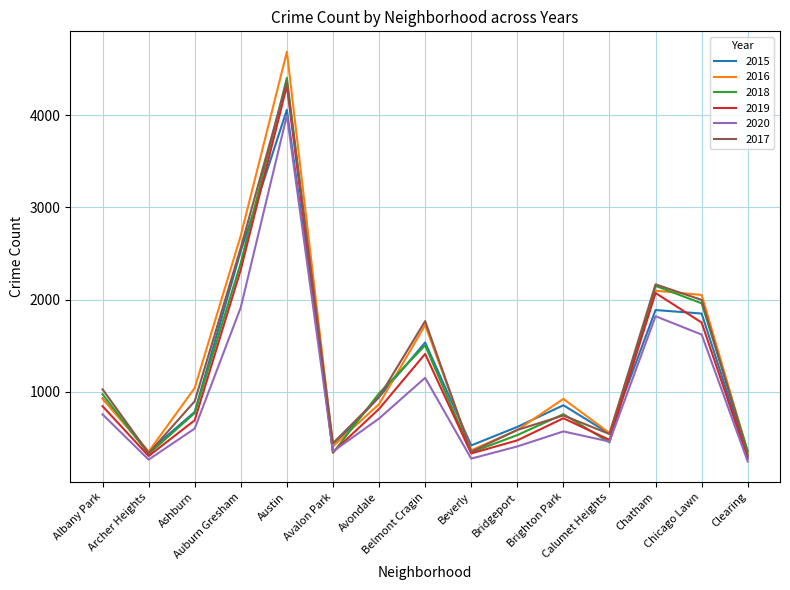

Which series has the largest range (max minus min)?

2016